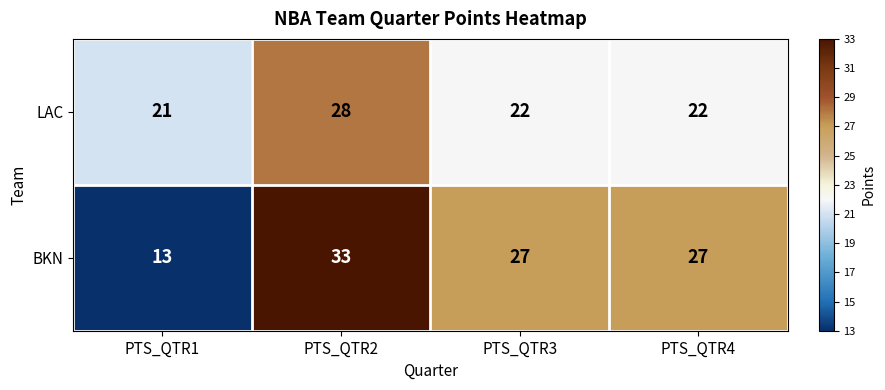

Which series changed the most between PTS_QTR1 and PTS_QTR2?

BKN